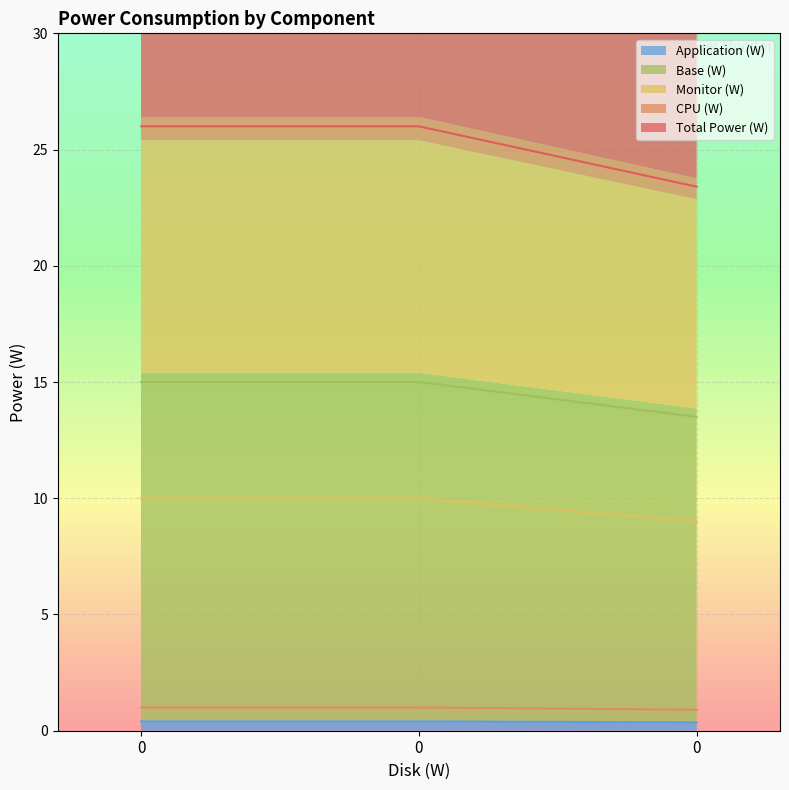

What is the minimum value shown in the chart?

0.4